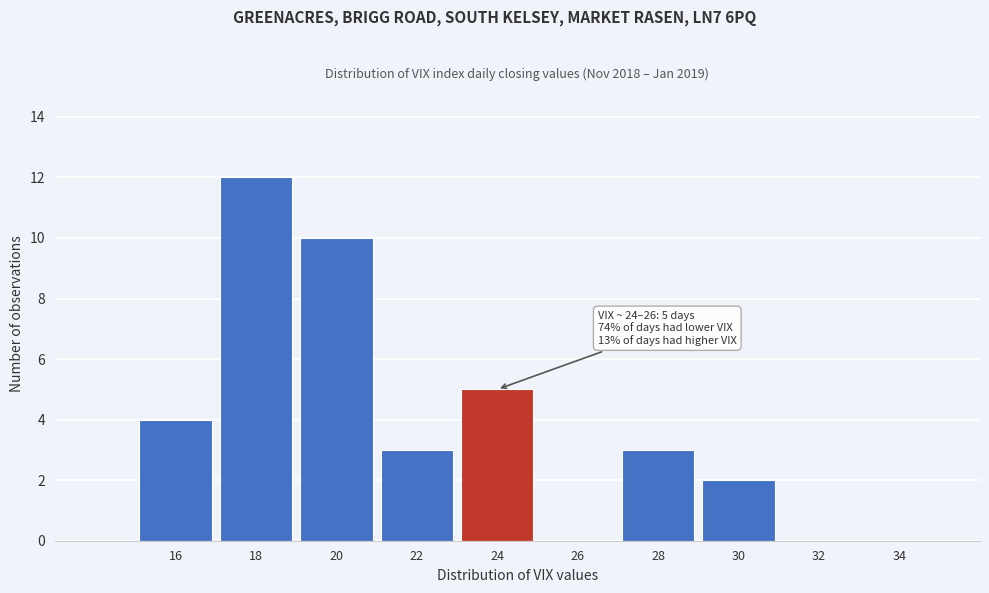

Reading right to left, list all the values displayed in this chart.

34=0	32=0	30=2	28=3	26=0	24=5	22=3	20=10	18=12	16=4